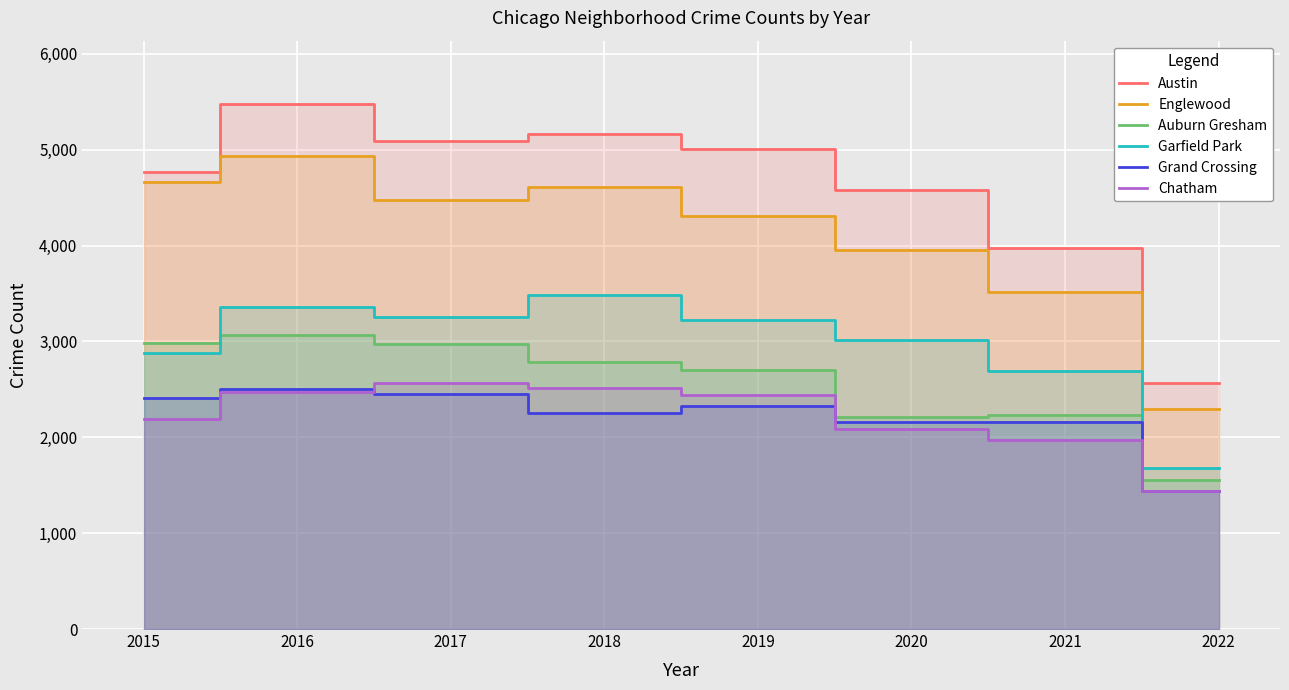

What value does the Chatham series have at 2015?

2195